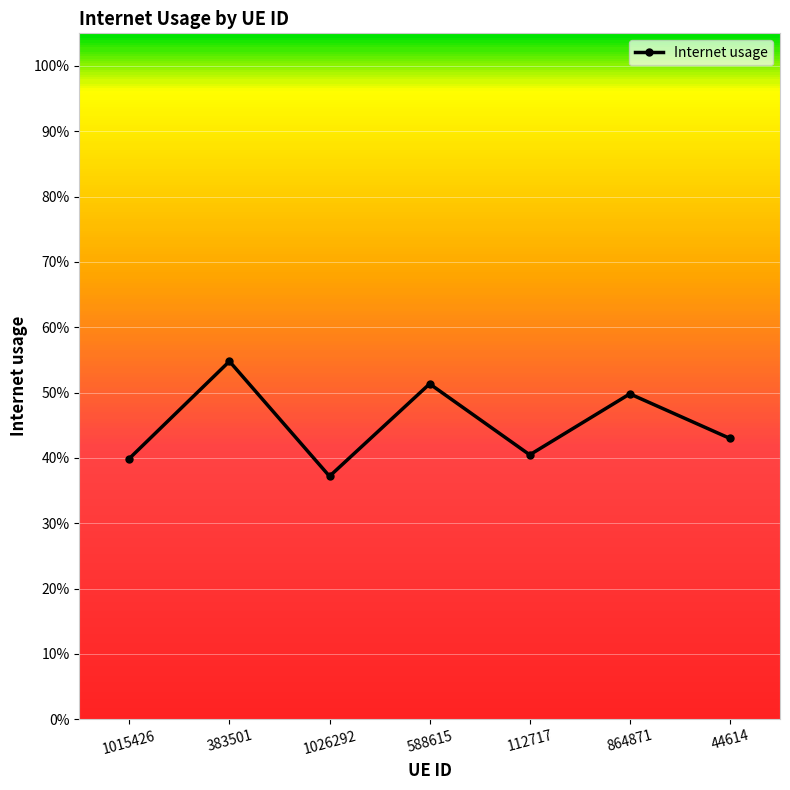

True or false: there are more than 0 points higher than both neighbors.

True